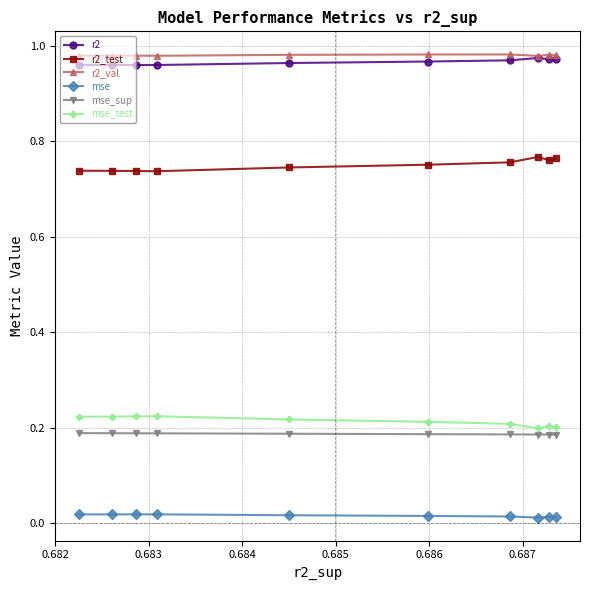

What is the maximum value shown in the chart?

1.0